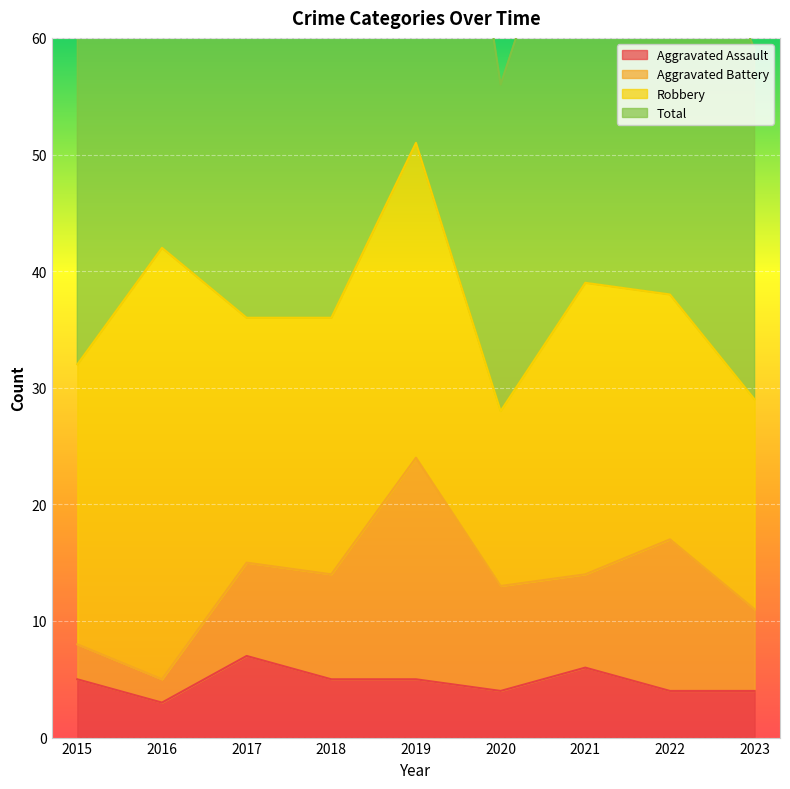

Count the number of categories in the chart.

9